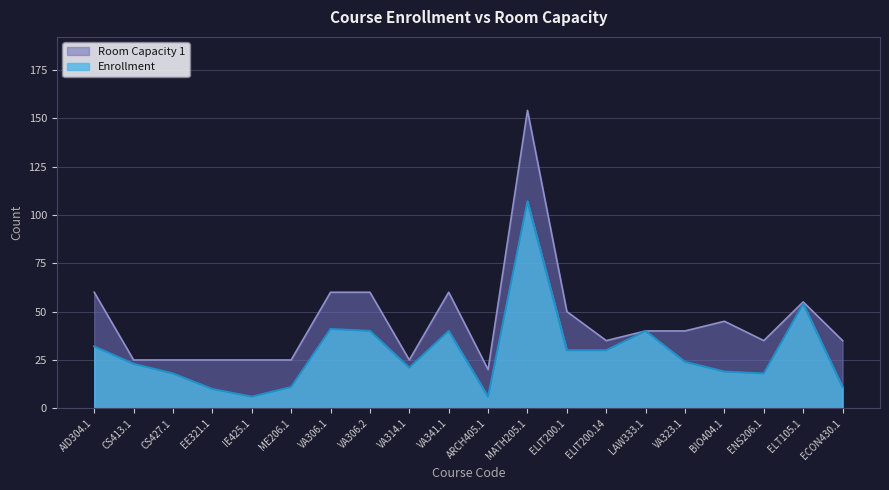

What are all the series names shown in the legend?

Room Capacity 1, Enrollment